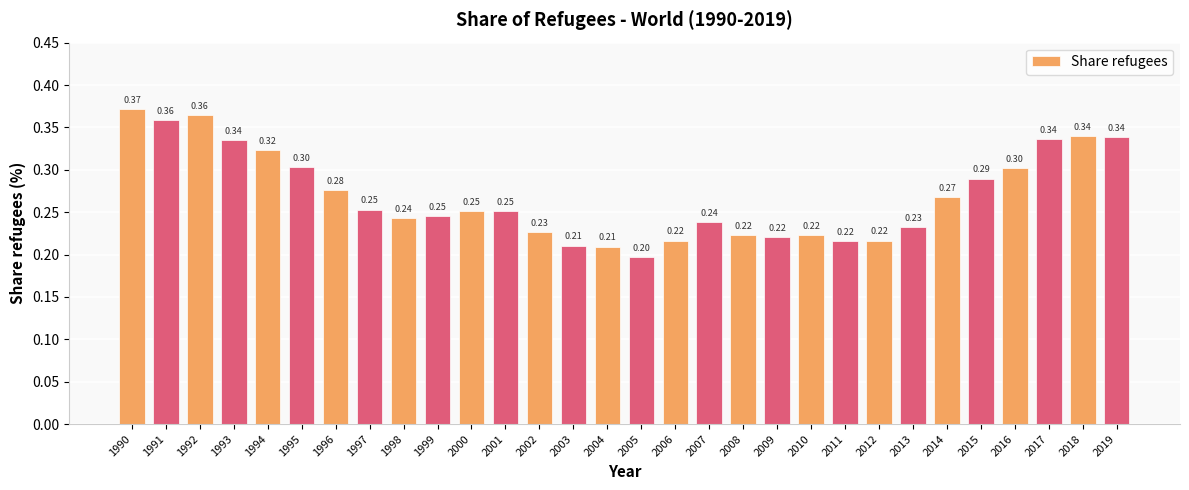

Between 2010 and 2005, which is larger?

2010